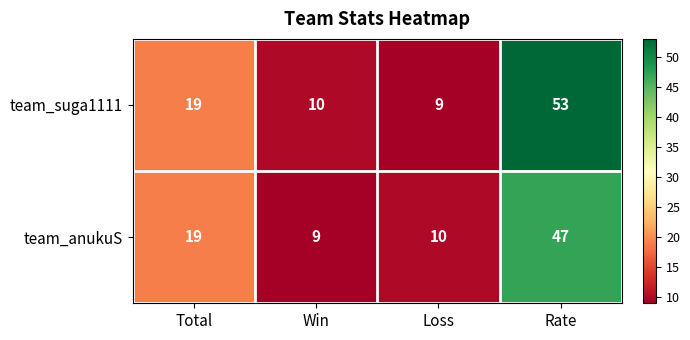

Read the team_suga1111 value at Loss, to the nearest 5.

10